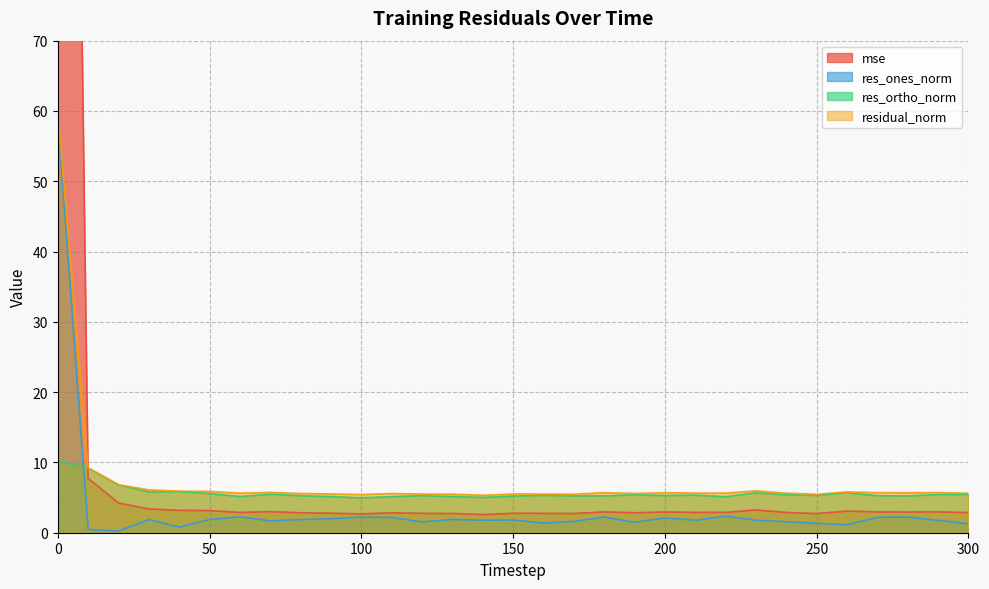

True or false: residual_norm has more than 1 points higher than both neighbors.

True